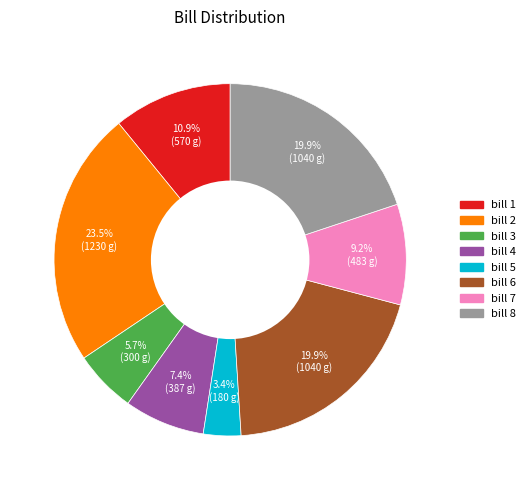

Is there a majority slice in this chart?

No